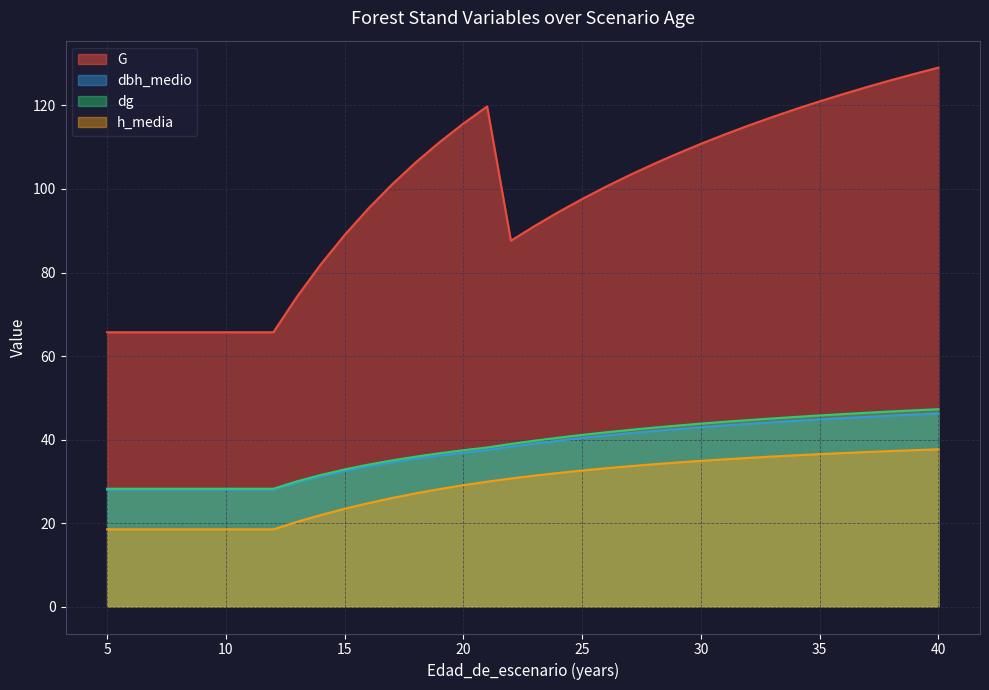

What is the average value of the dg series?

38.1